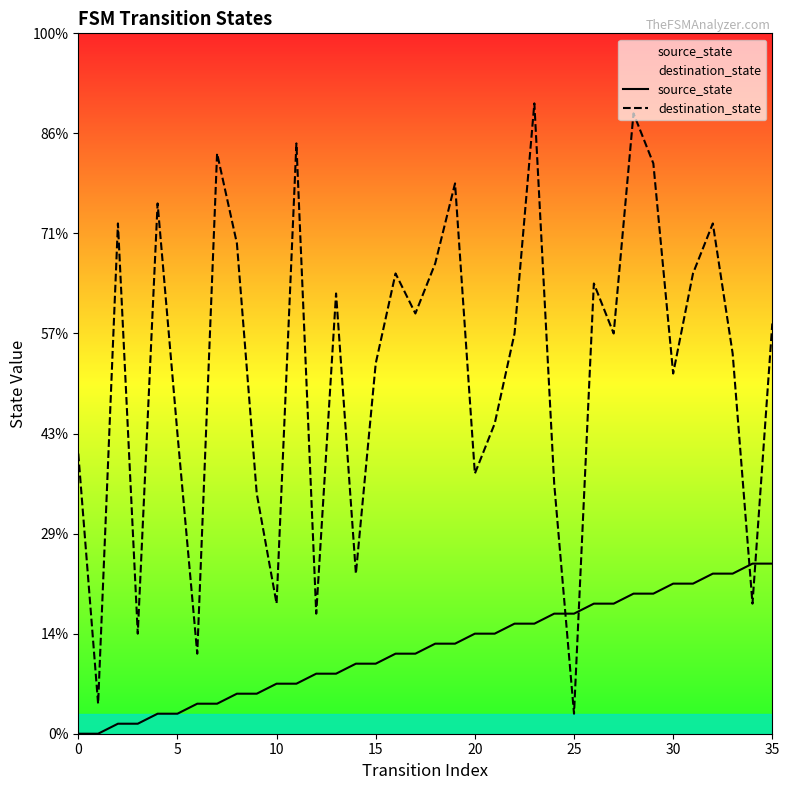

Does the chart display data point markers on the line(s)?

No